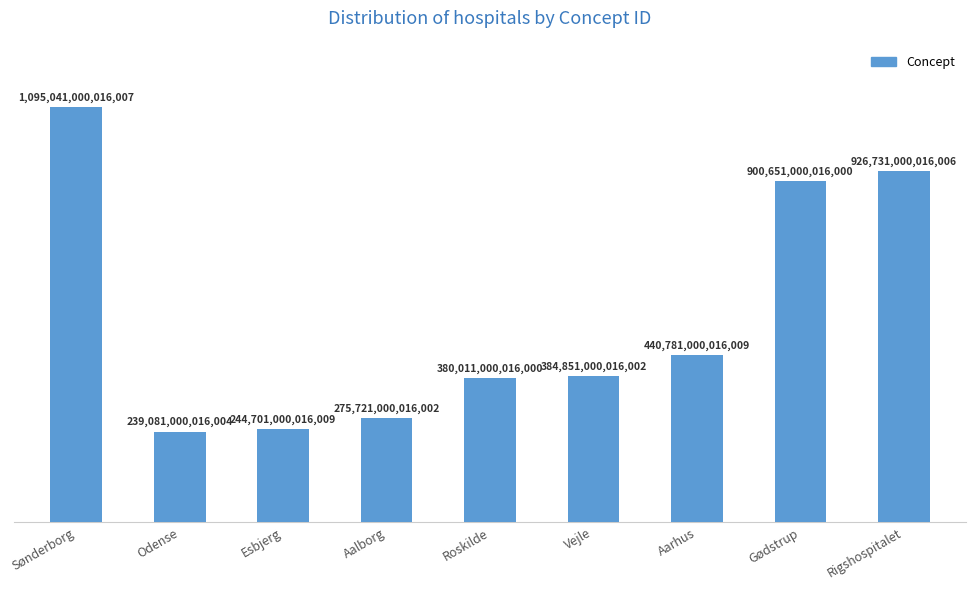

Reading left to right, transcribe all the data shown in this chart.

Sønderborg=1095041000016007	Odense=239081000016004	Esbjerg=244701000016009	Aalborg=275721000016002	Roskilde=380011000016000	Vejle=384851000016002	Aarhus=440781000016009	Gødstrup=900651000016000	Rigshospitalet=926731000016006